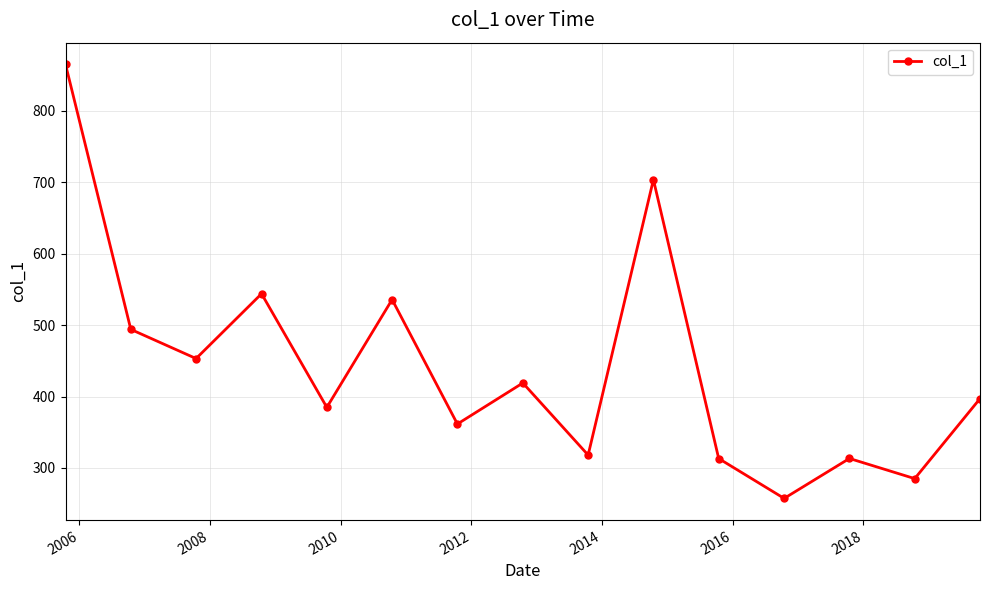

What is the average value?

443.1